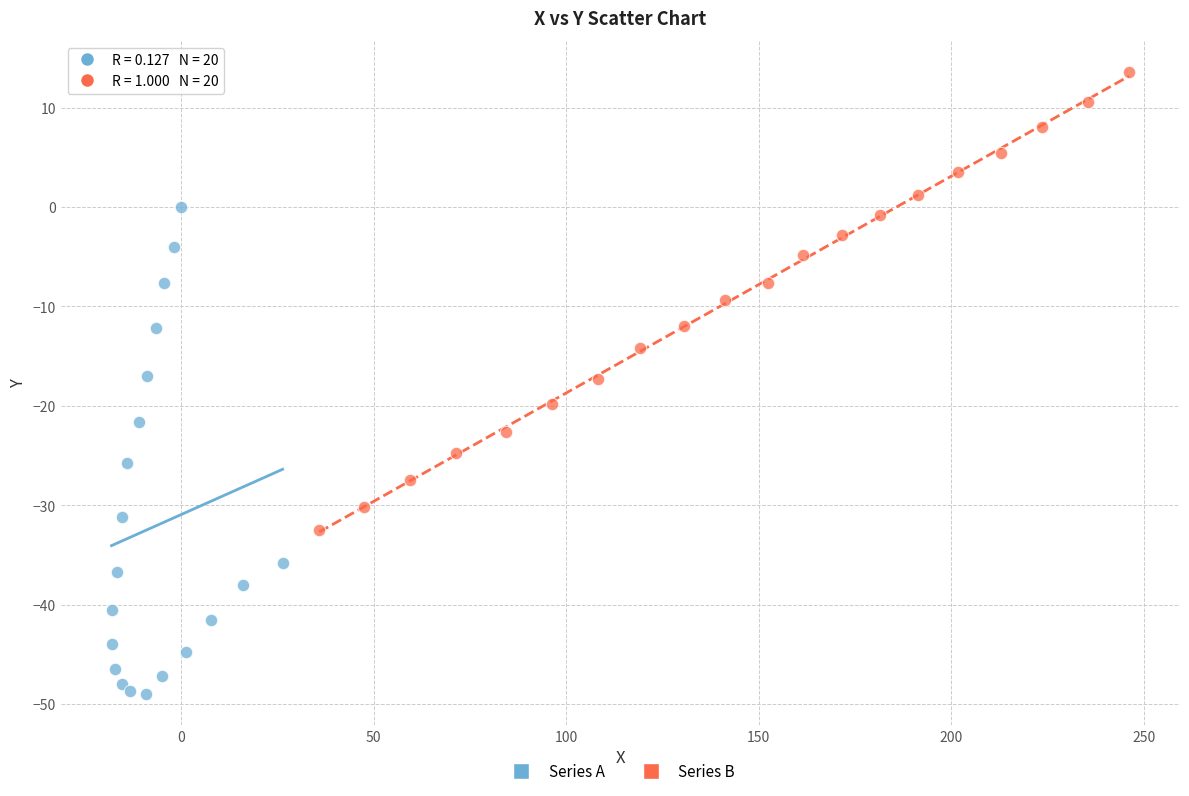

Which series contains the lowest Y value?

Series A